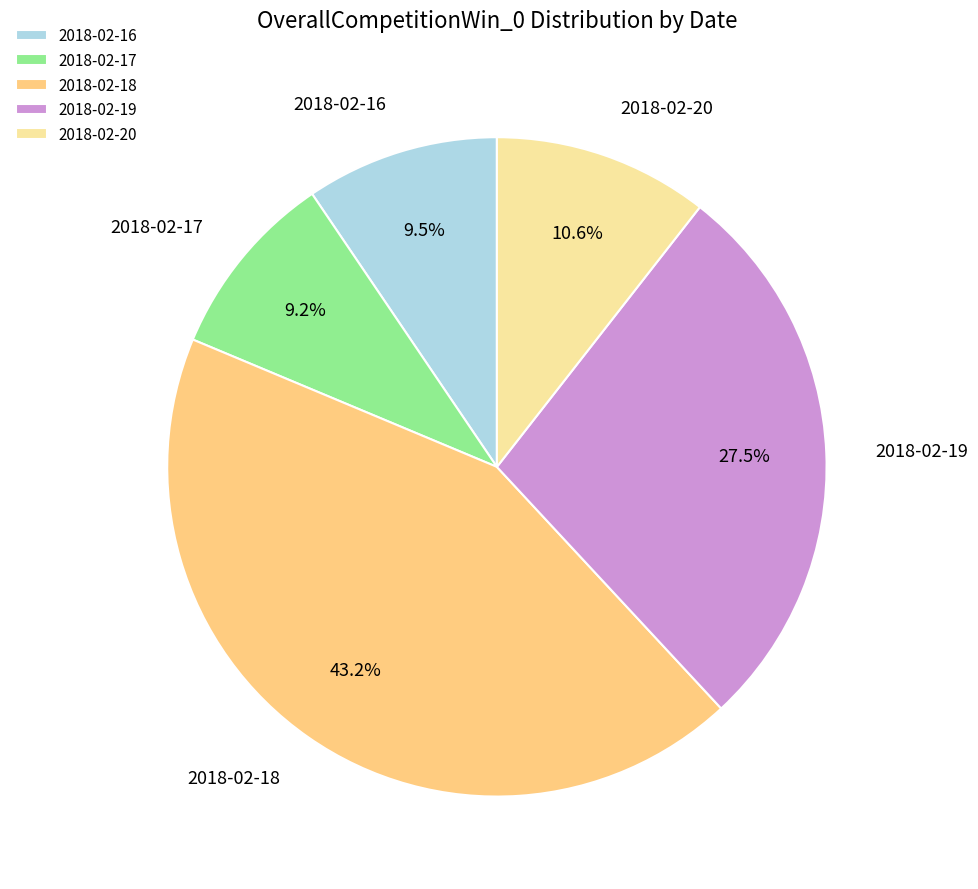

Count the number of slices in the pie.

5